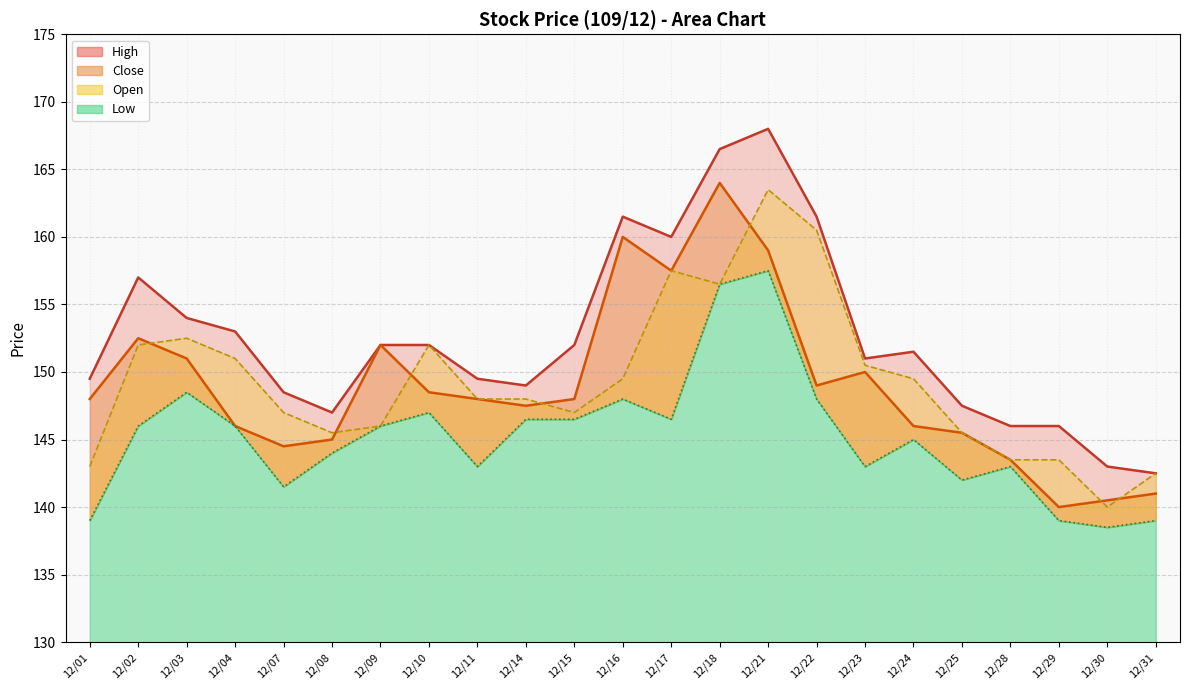

What is the sum of the High values at 12/01 and 12/09?

301.5